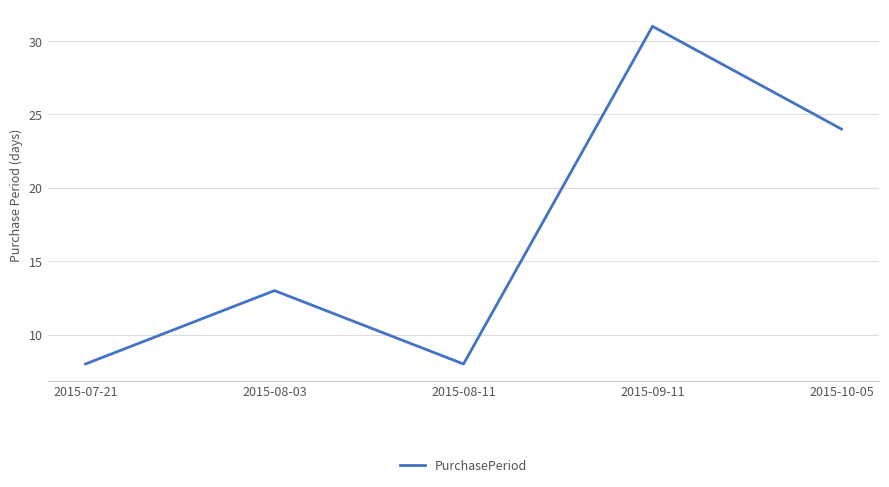

Count the values in the range 8 to 24.

4